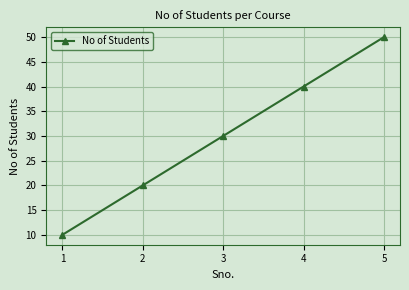

Reading left to right, extract all data points from this chart.

10	20	30	40	50